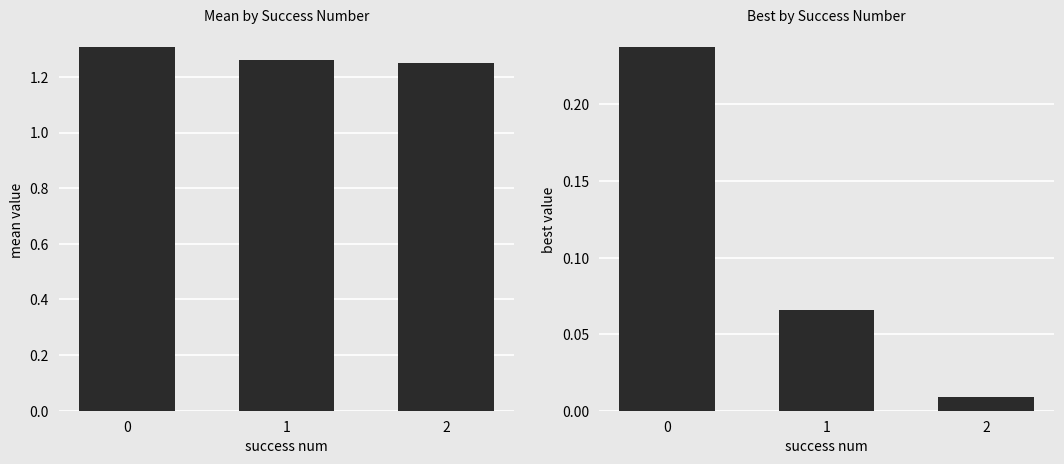

What is the value of the mean bar at the 2nd from the left?

1.3